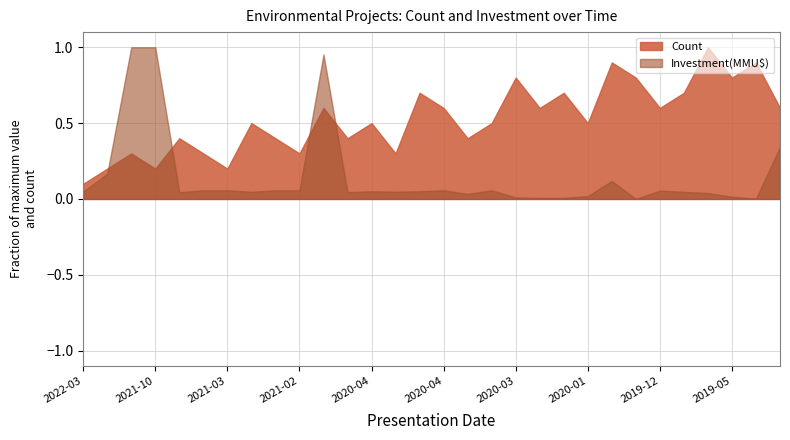

At which category does Count reach its first local valley?

2021-10